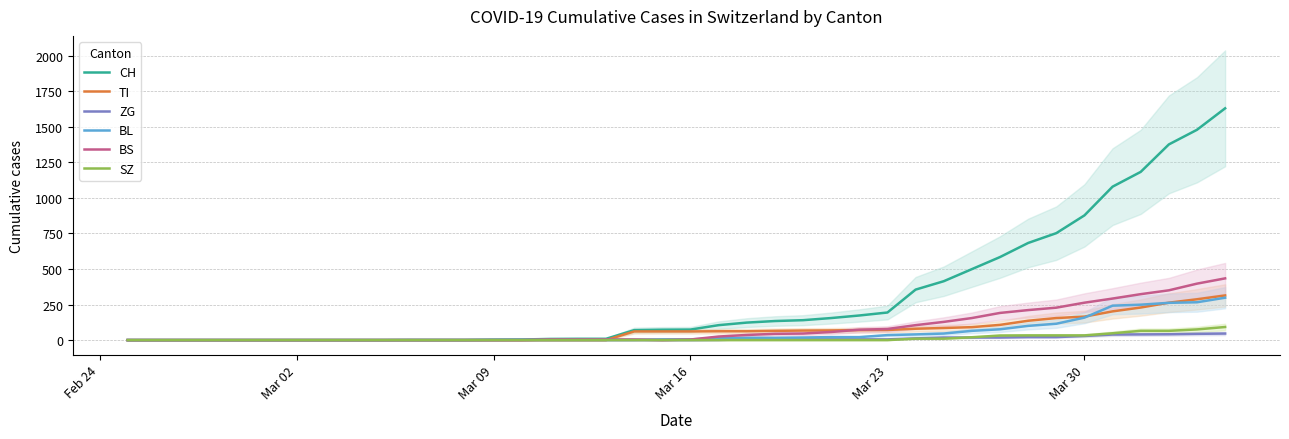

What is the average value of the CH series?

305